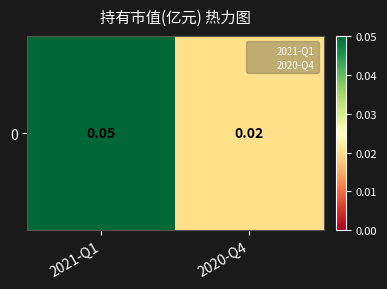

Reading left to right, transcribe all the data shown in this chart.

2021-Q1=0.1	2020-Q4=0.0